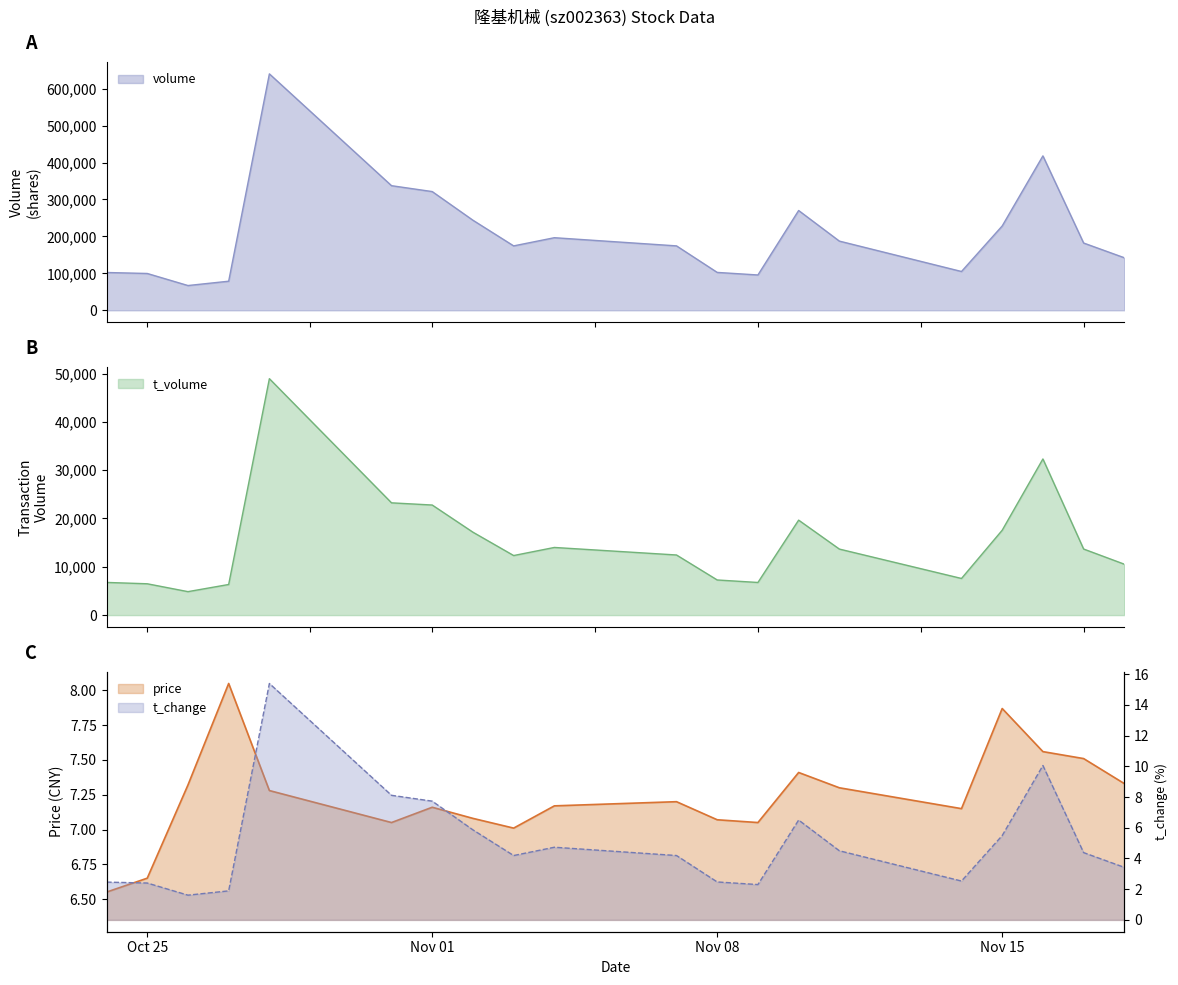

Which series has the widest spread of values?

volume